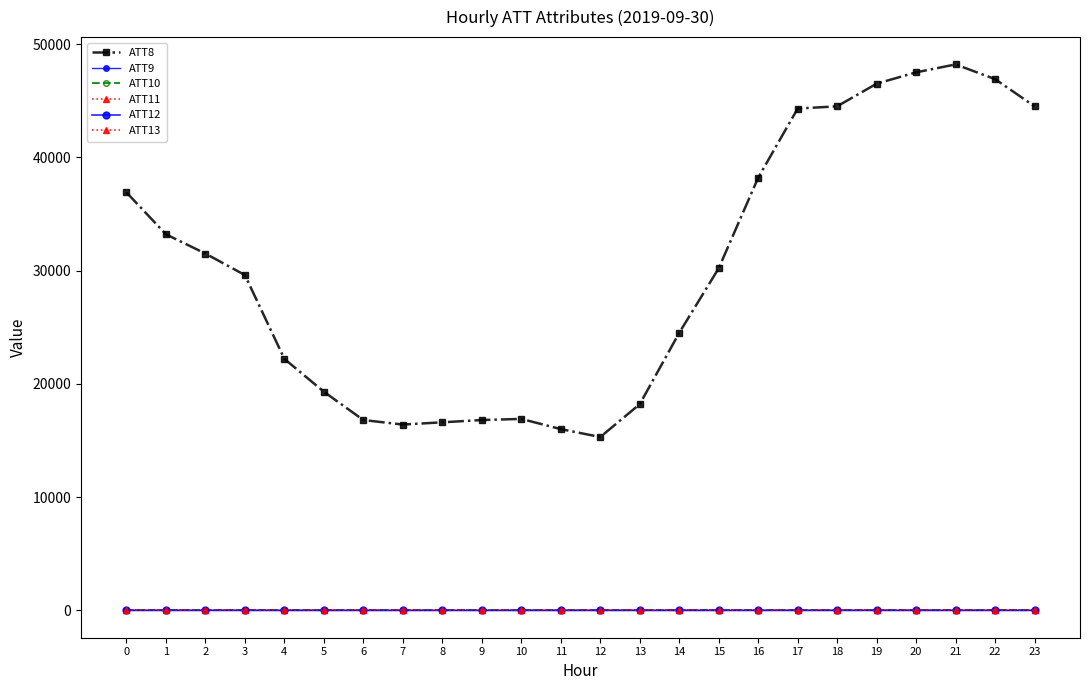

At which category is the sum across all series the highest?

21